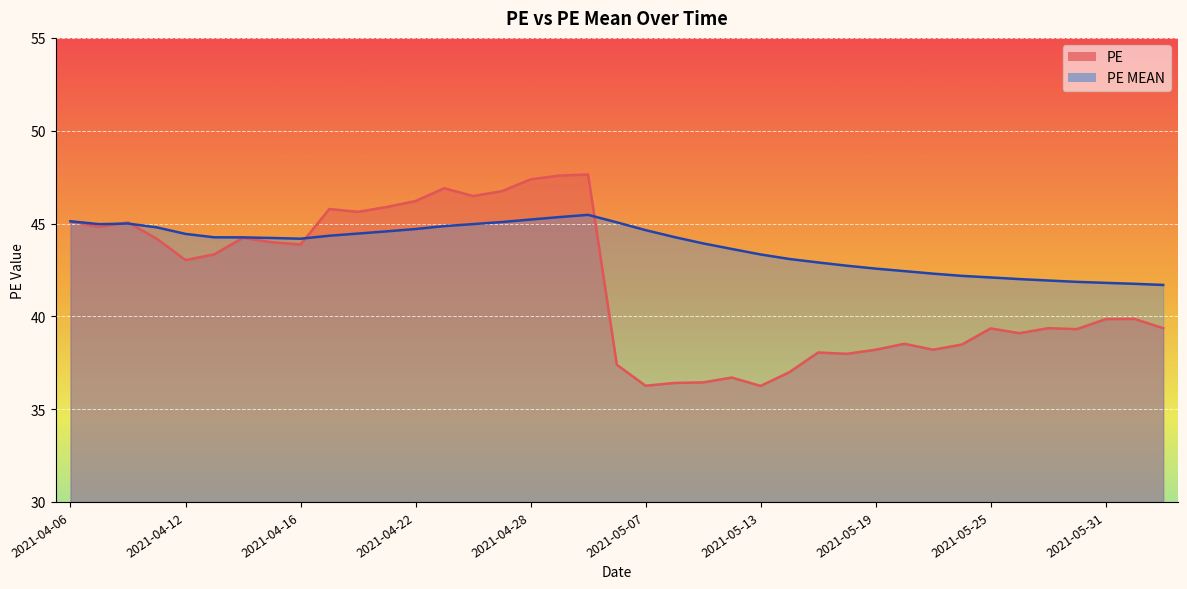

Does the chart display data point markers on the line(s)?

No